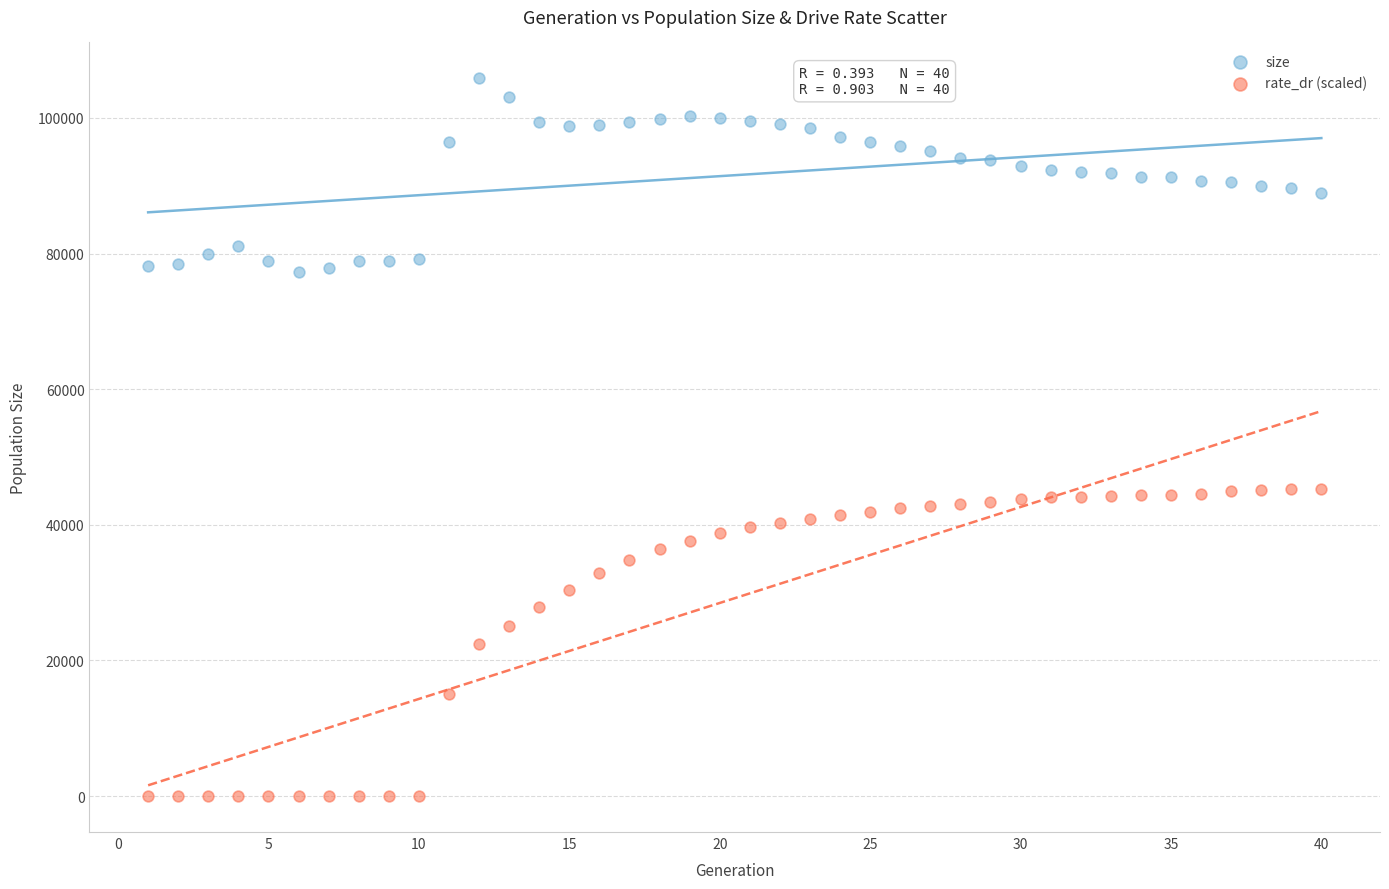

What is the X range (max minus min) for the scatter plot?

39.0